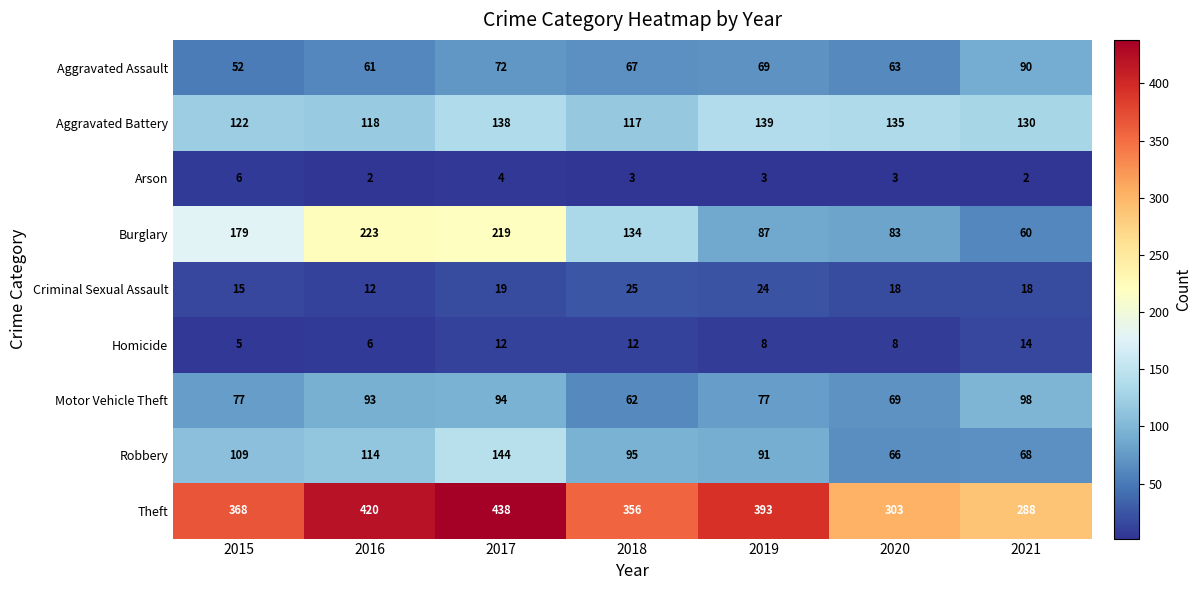

The Theft series shows 653 at 2019. True or false?

False